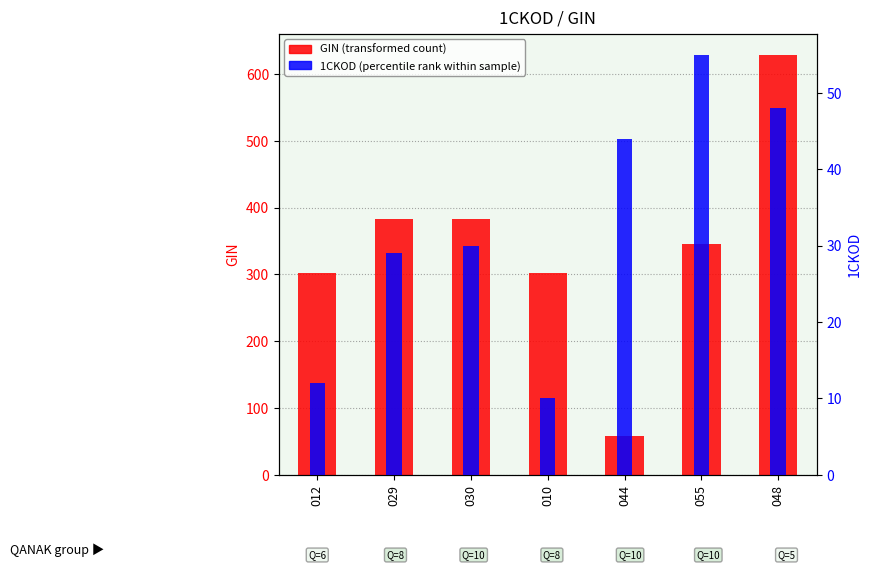

List the series in order of their overall mean, highest first.

GIN (transformed count), 1CKOD (percentile rank)